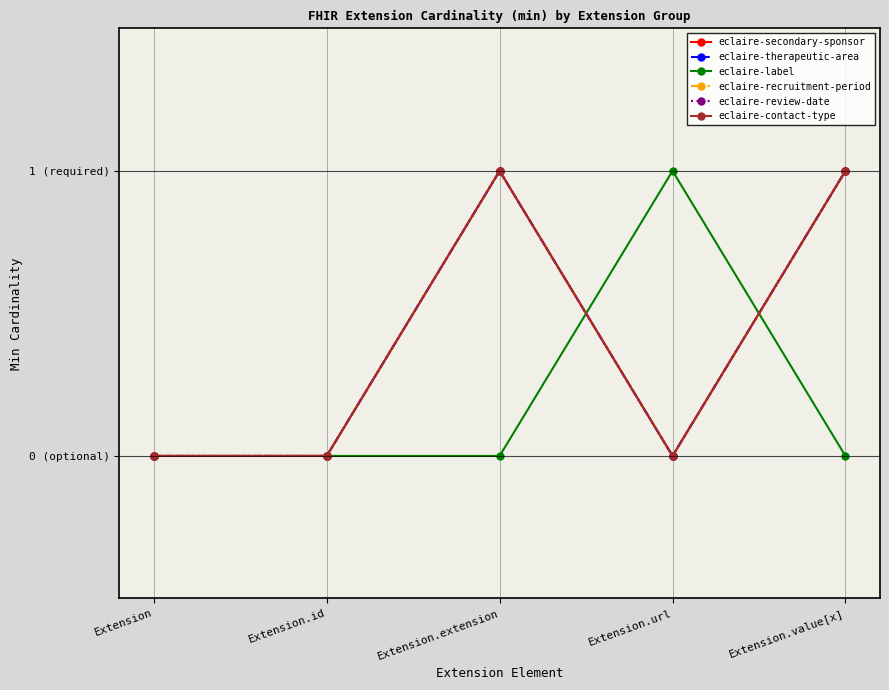

How many interior local valleys does the eclaire-therapeutic-area series have?

1